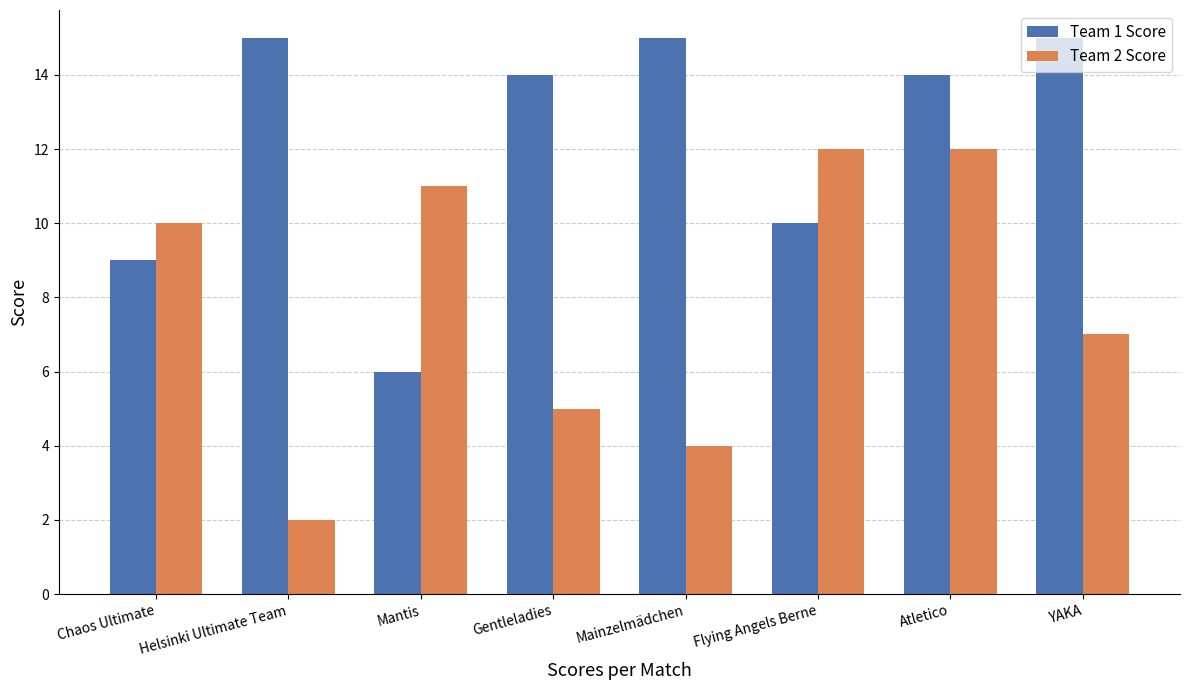

What position from the left is Chaos Ultimate?

1